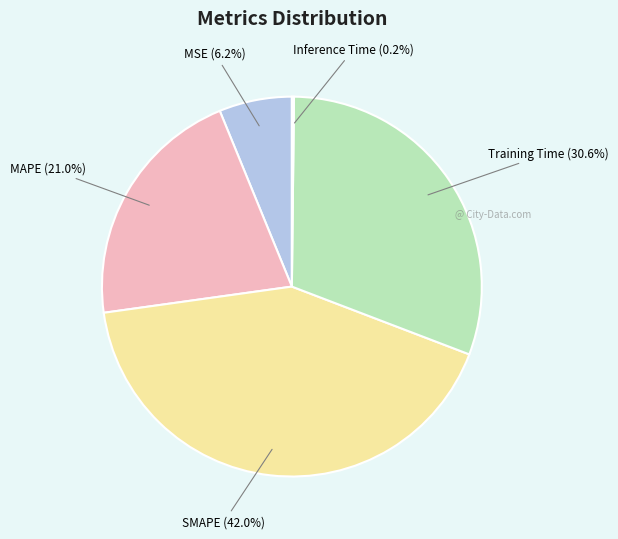

The Training Time slice represents 31% of the pie. True or false?

True